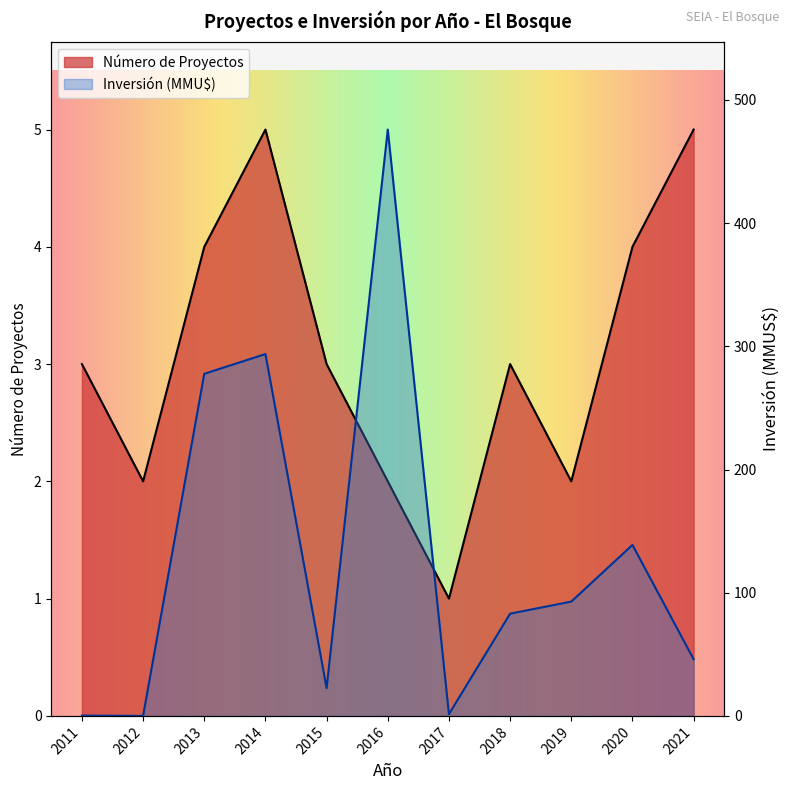

Which category has the lowest value across all series?

2012